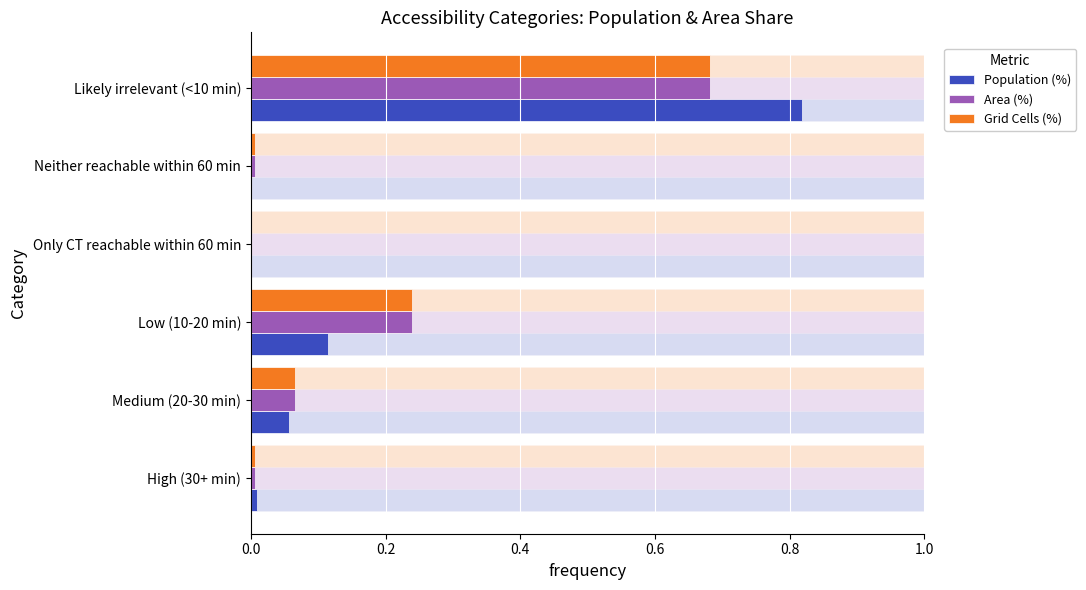

How many positive values does the Grid Cells (%) series have?

5